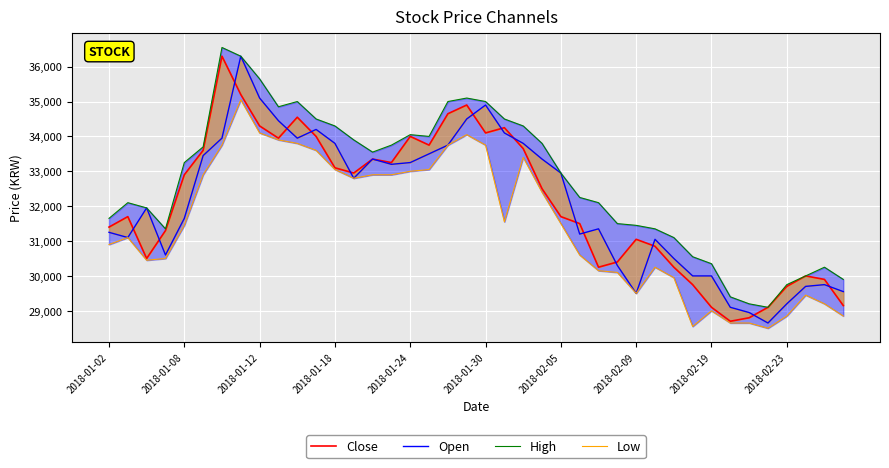

What is the difference between the second highest and second lowest values in the Close series?

6400